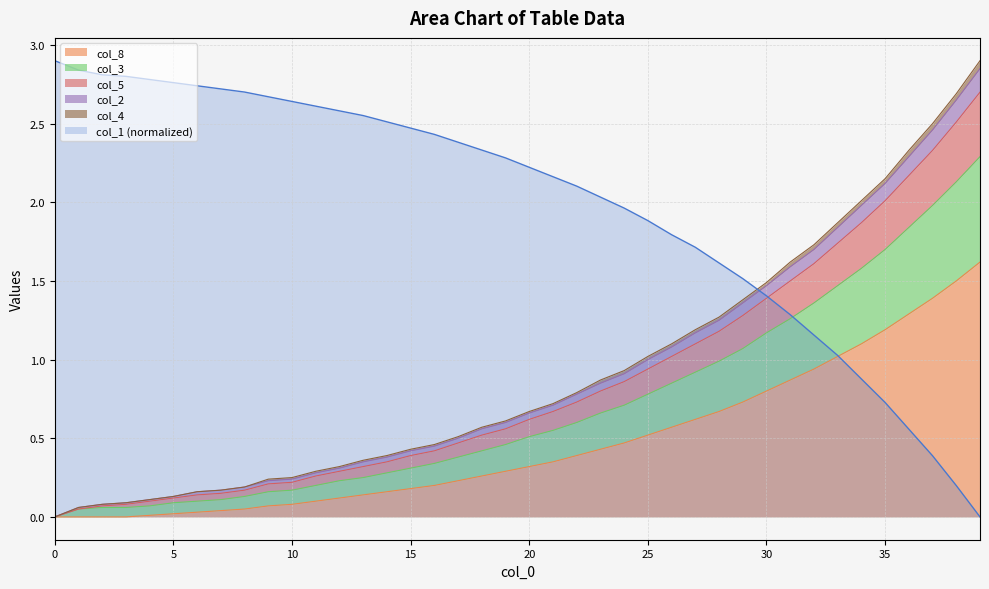

The value of col_1 at 4 is 1.1. True or false?

False